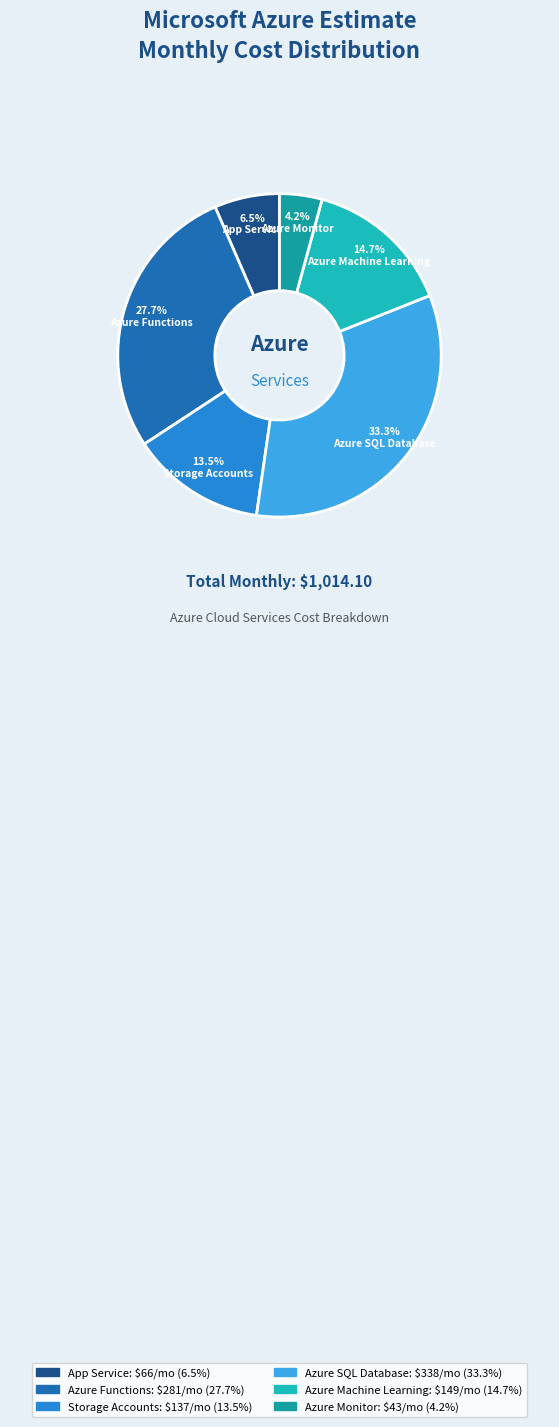

To the nearest percent, what is the combined percentage of App Service and Azure Functions?

34%